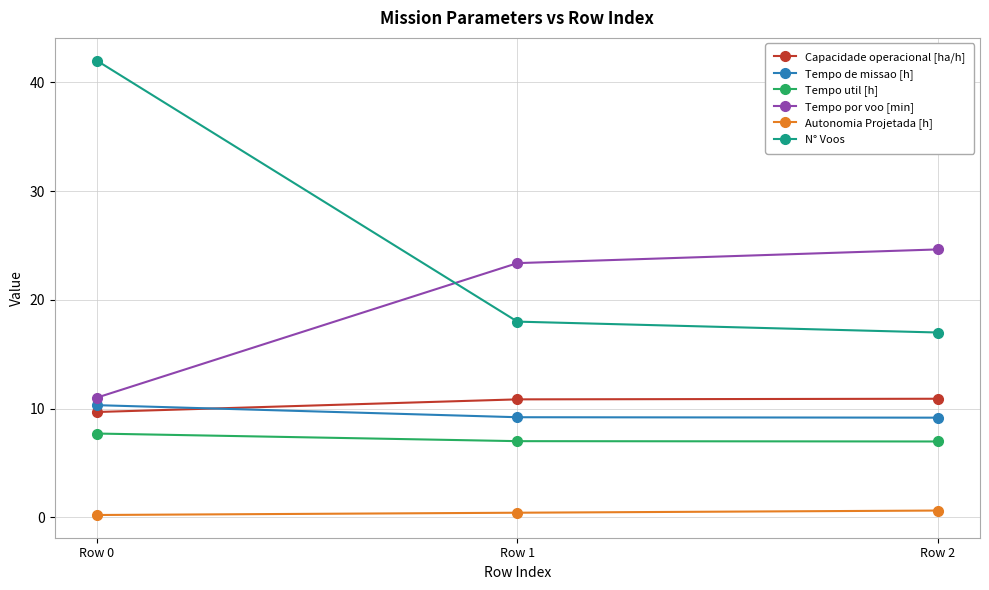

What is the value of the Tempo util [h] point at the 2nd from the left?

7.0